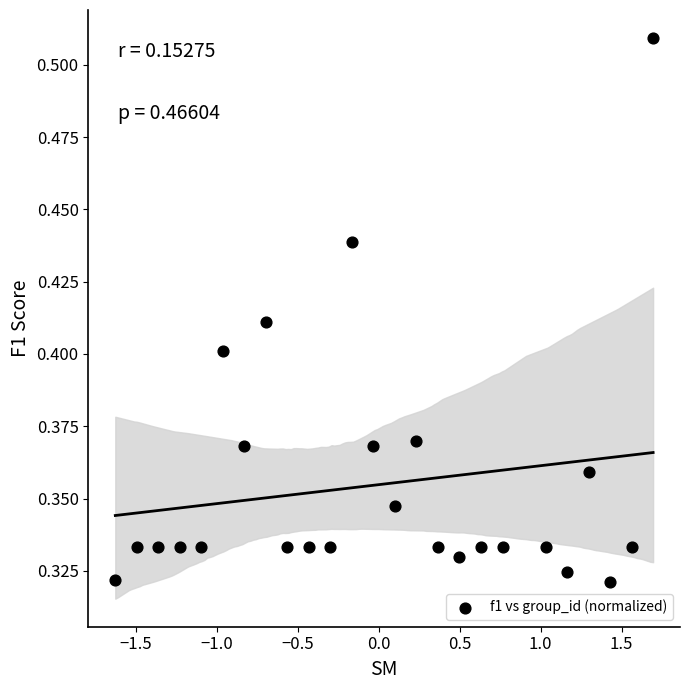

What is the range of X values (max minus min)?

3.3